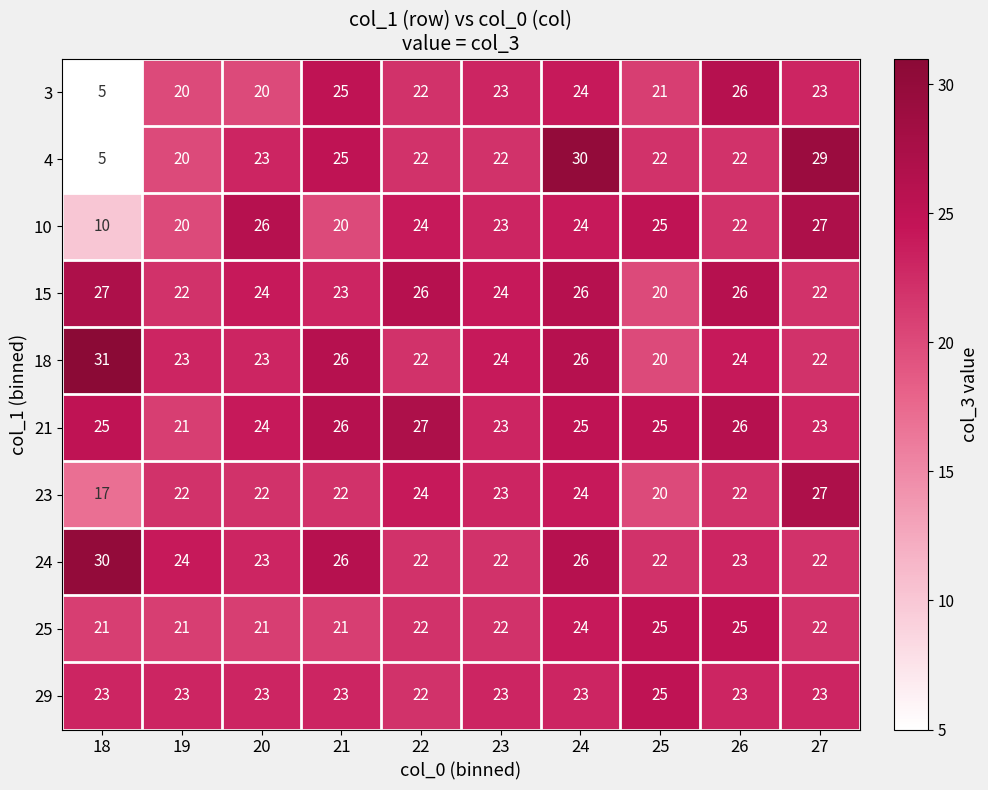

Count the number of categories in the chart.

10